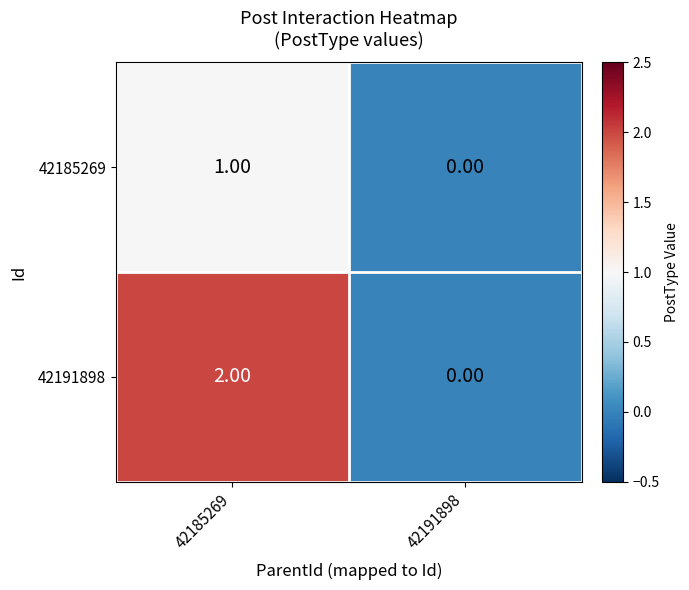

Which series has the largest total across all categories?

42191898